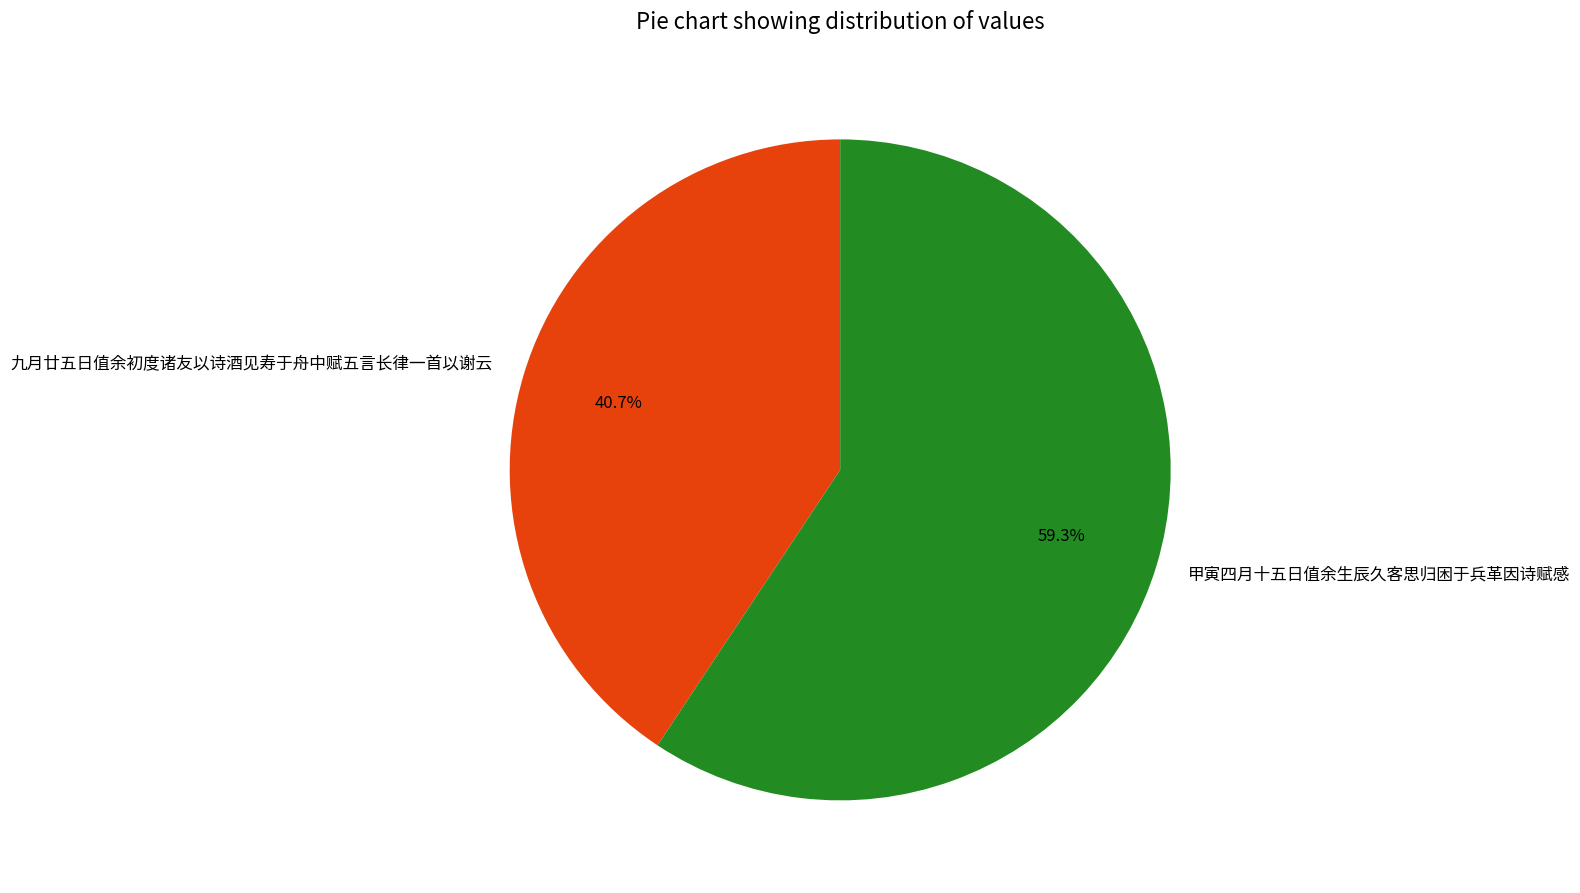

Approximately how many times larger is the value at 甲寅四月十五日值余生辰久客思归困于兵革因诗赋感 compared to 九月廿五日值余初度诸友以诗酒见寿于舟中赋五言长律一首以谢云?

1.5